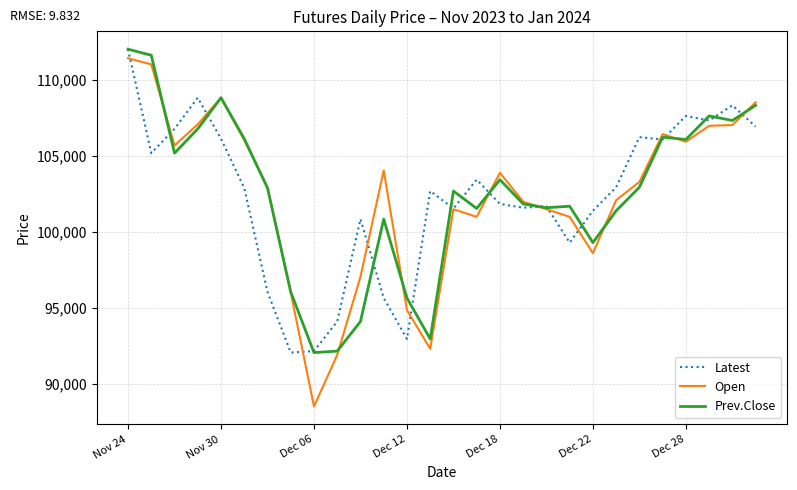

What is the greatest value displayed?

112050